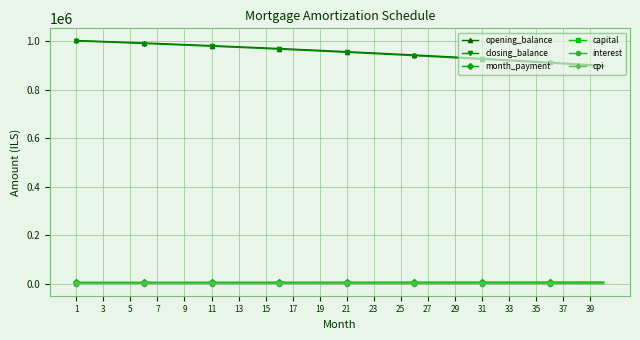

Which series has the largest range (max minus min)?

closing_balance